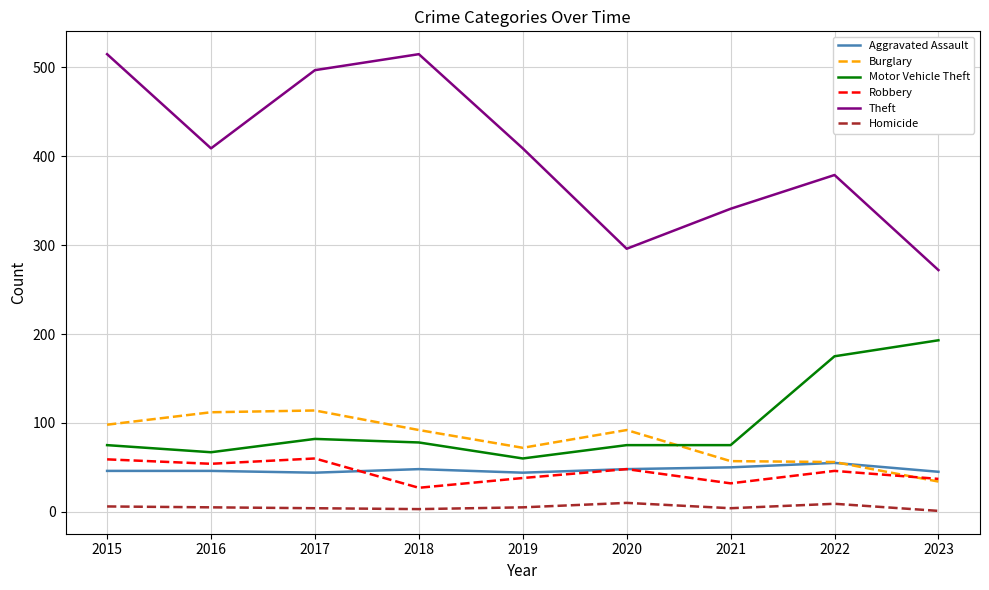

Which series changed the most between 2019 and 2020?

Theft